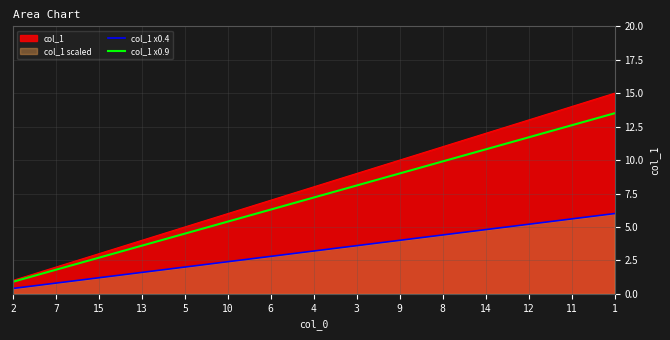

What is the maximum value for col_1 x0.9?

13.5